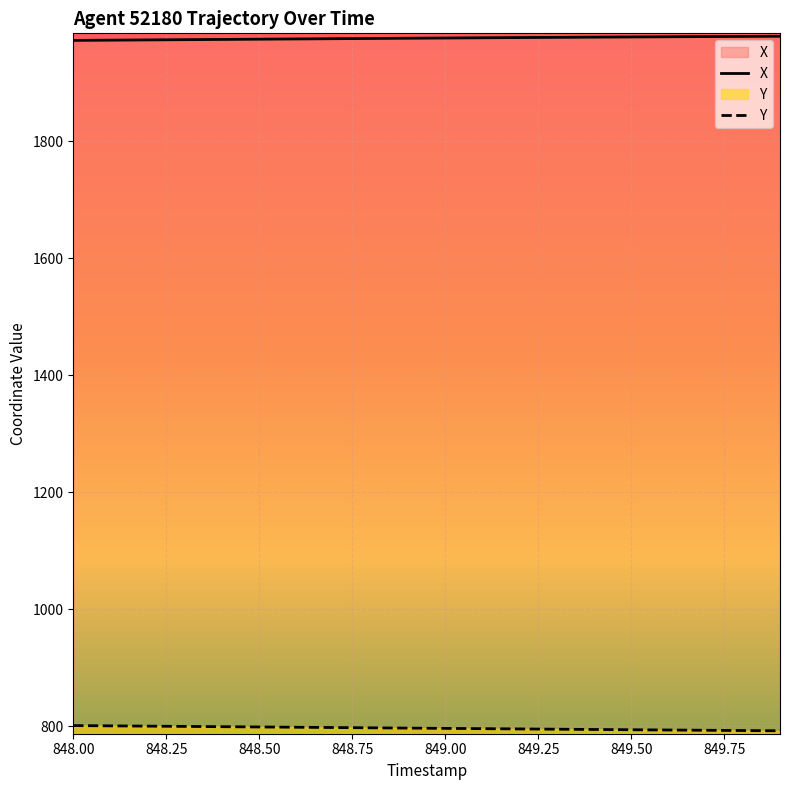

True or false: X and Y cross at least once.

False